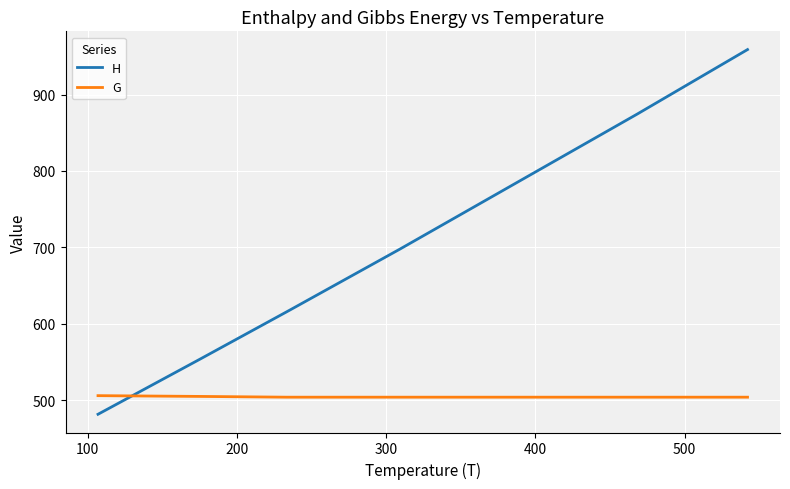

True or false: G has more than 0 points higher than both neighbors.

False